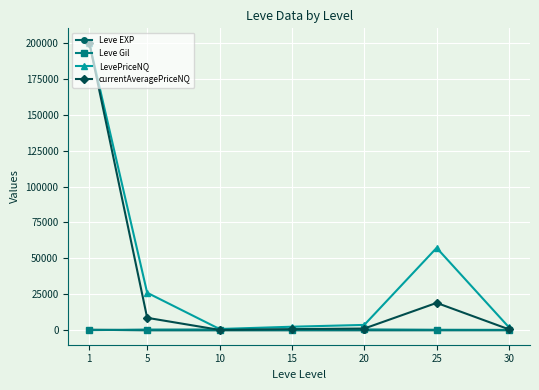

Which series has the widest spread of values?

currentAveragePriceNQ